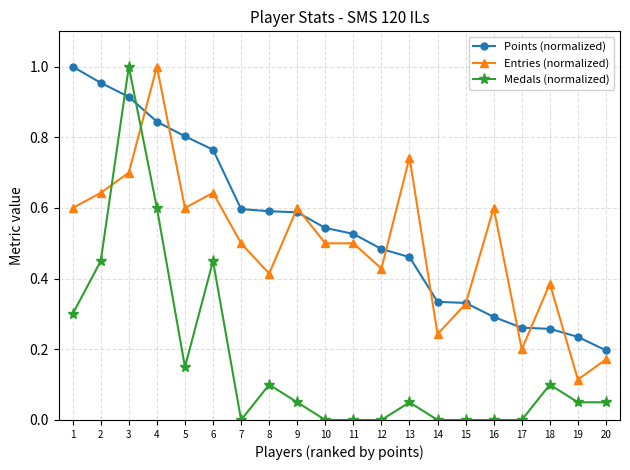

Which category has the highest value in the Entries (normalized) series?

4